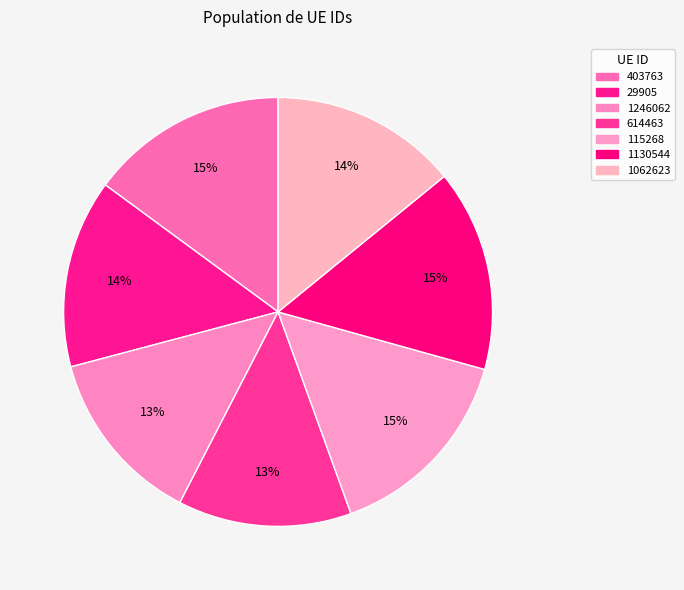

What percentage is NOT represented by 1062623?

85.9%